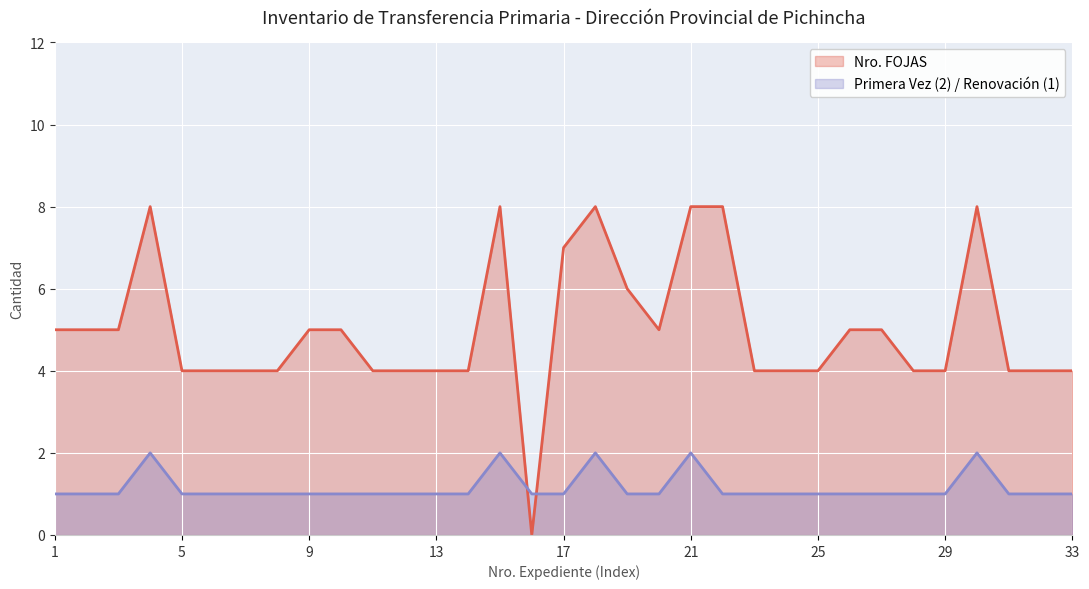

Rank the series by their average value, from lowest to highest.

Primera Vez (2) / Renovación (1), Nro. FOJAS